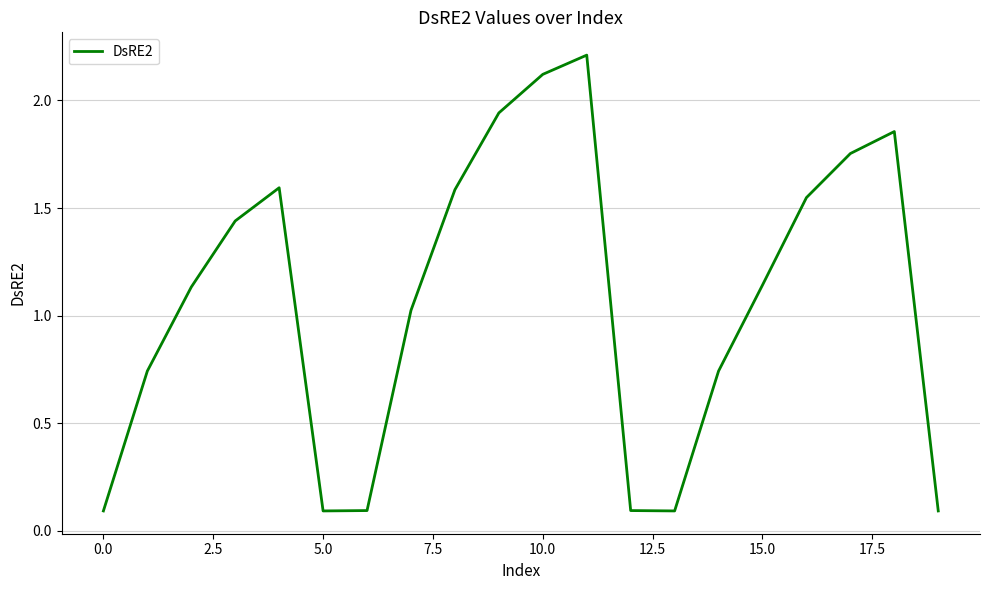

What is the maximum value shown in the chart?

2.2